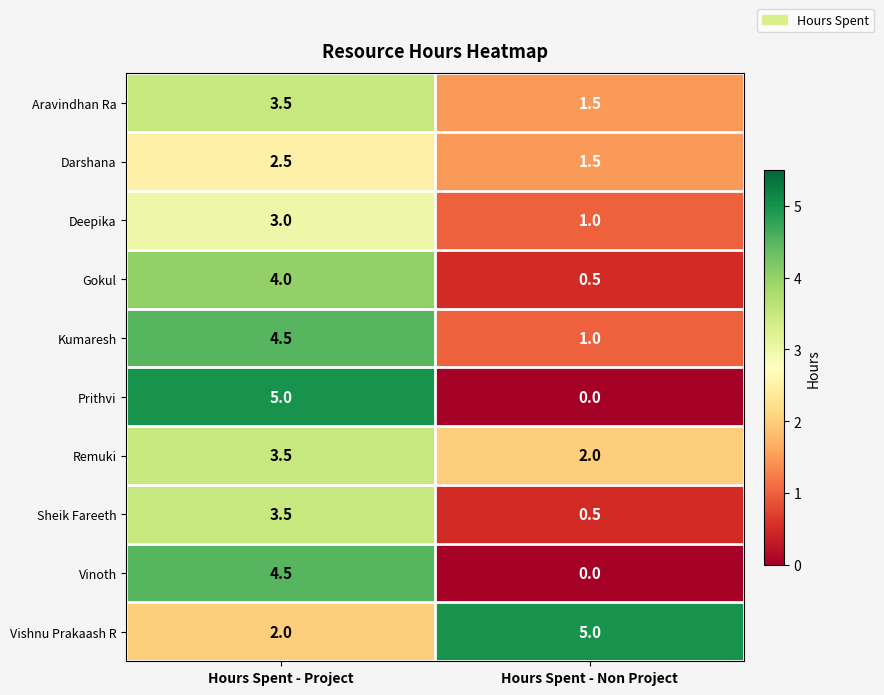

Reading left to right, what are all the values shown in this chart?

Aravindhan Ra: Hours Spent - Project=3.5	Hours Spent - Non Project=1.5
Darshana: Hours Spent - Project=2.5	Hours Spent - Non Project=1.5
Deepika: Hours Spent - Project=3.0	Hours Spent - Non Project=1.0
Gokul: Hours Spent - Project=4.0	Hours Spent - Non Project=0.5
Kumaresh: Hours Spent - Project=4.5	Hours Spent - Non Project=1.0
Prithvi: Hours Spent - Project=5.0	Hours Spent - Non Project=0.0
Remuki: Hours Spent - Project=3.5	Hours Spent - Non Project=2.0
Sheik Fareeth: Hours Spent - Project=3.5	Hours Spent - Non Project=0.5
Vinoth: Hours Spent - Project=4.5	Hours Spent - Non Project=0.0
Vishnu Prakaash R: Hours Spent - Project=2.0	Hours Spent - Non Project=5.0